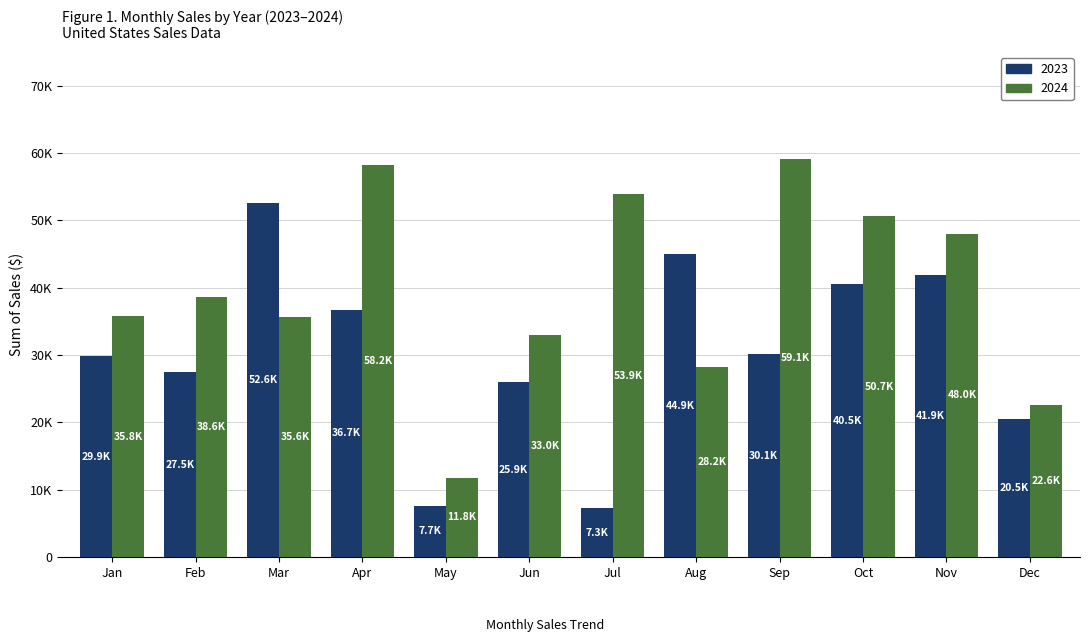

What is the average value of the 2024 series?

39633.7